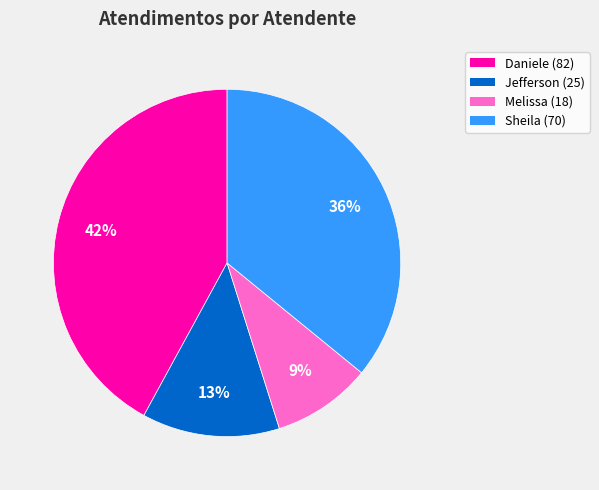

Does Melissa (18) account for over 50% of the chart?

No